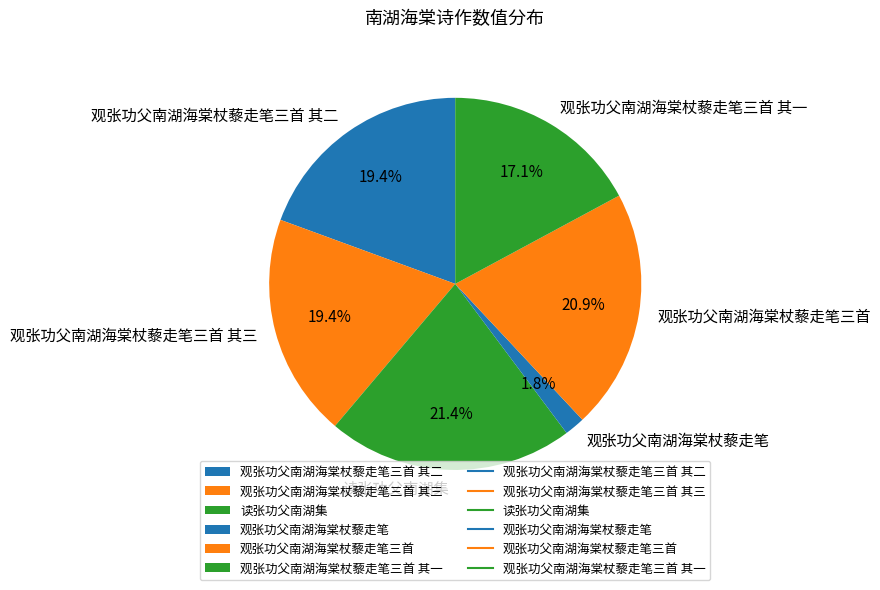

Does any single category account for the majority?

No